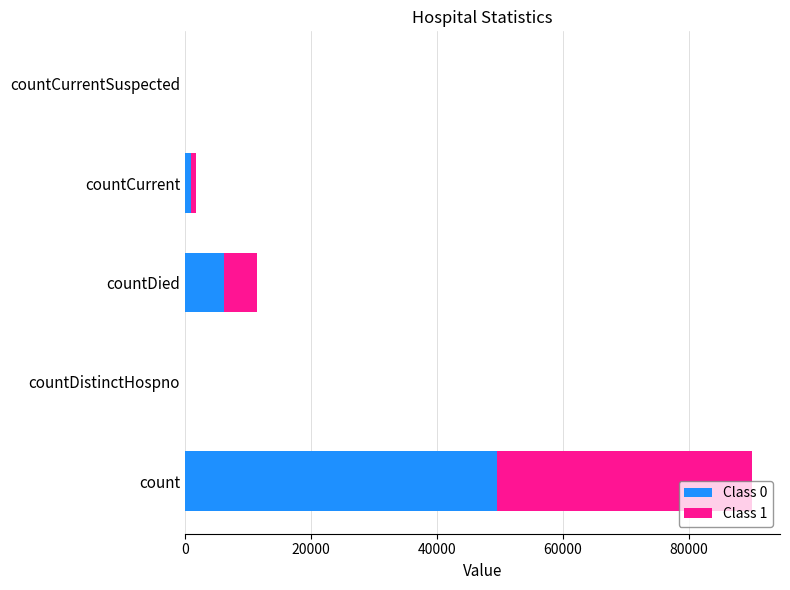

What are all the series names shown in the legend?

Class 0, Class 1